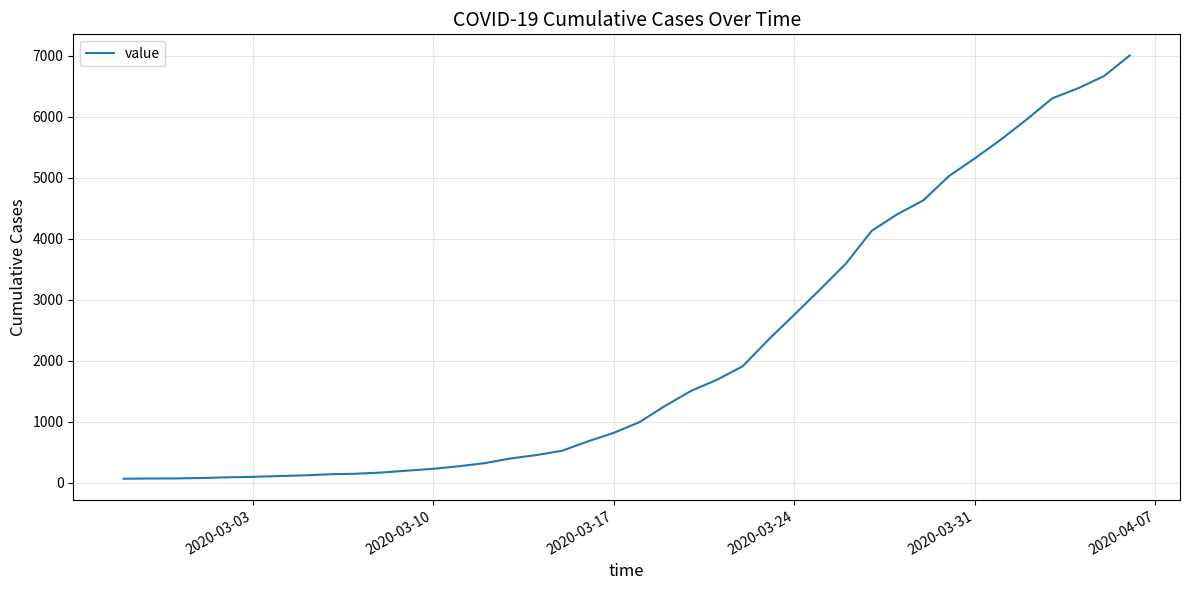

What is the difference between the maximum and minimum values?

6939